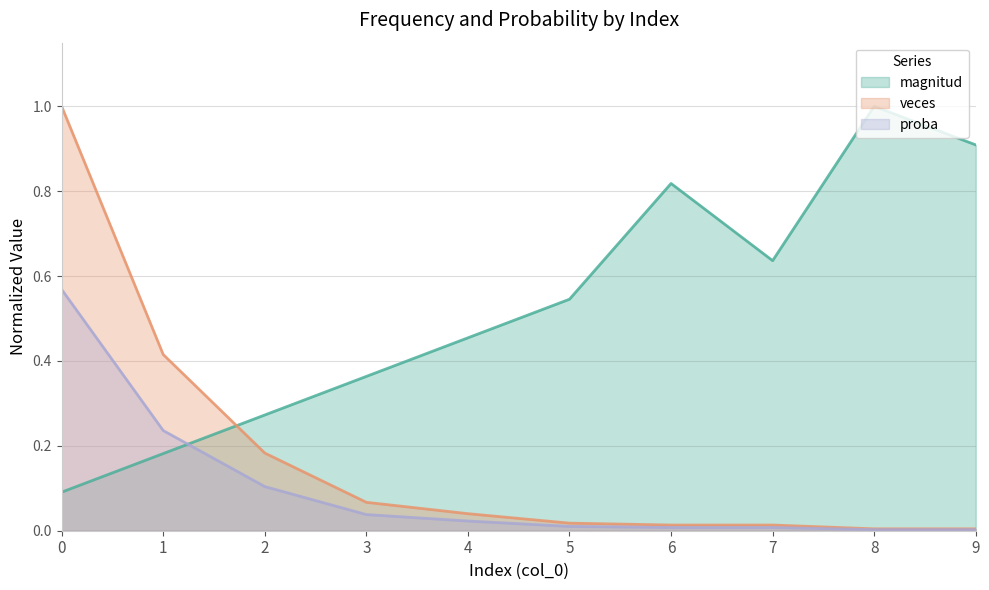

What is the value of the magnitud point at the 1st from the left?

0.1